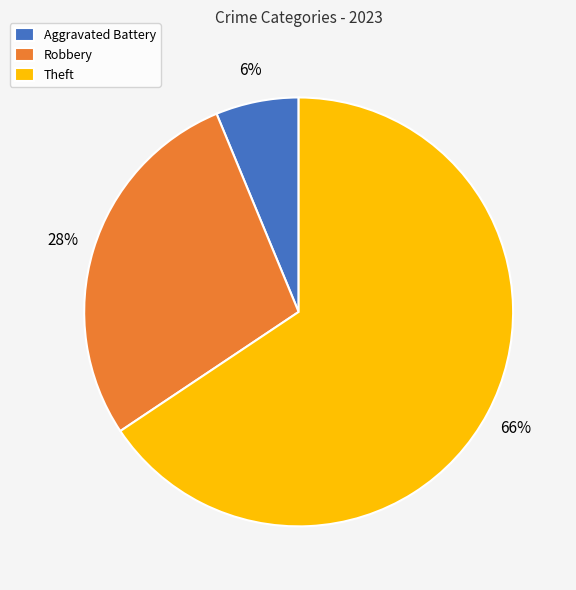

How many segments does this pie chart have?

3